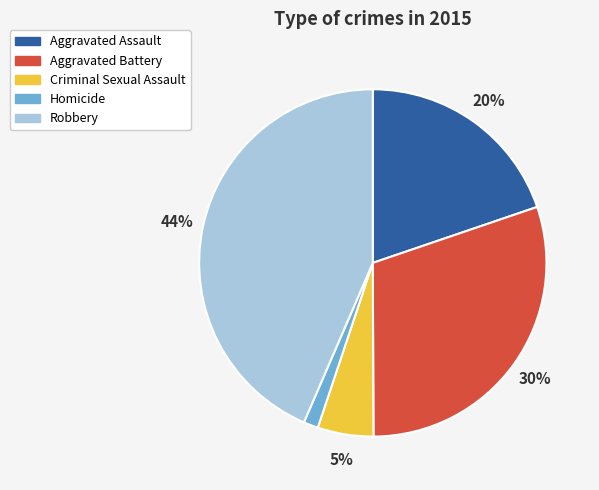

How many segments does this pie chart have?

5